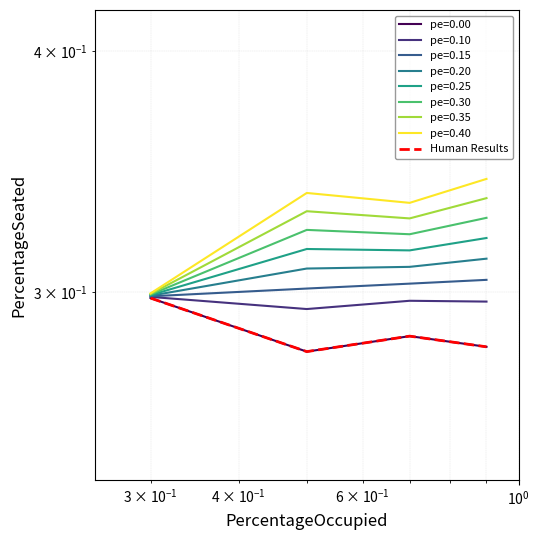

What is the maximum value shown in the chart?

0.3